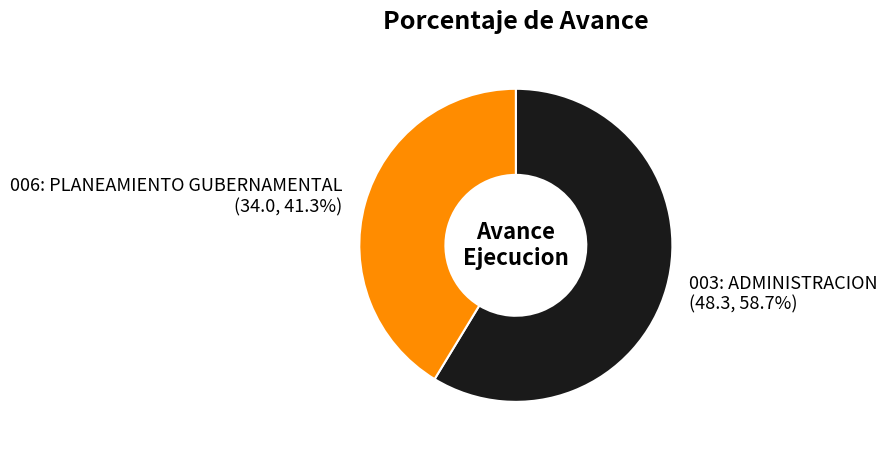

Rank the categories by value from lowest to highest.

006: PLANEAMIENTO GUBERNAMENTAL, 003: ADMINISTRACION